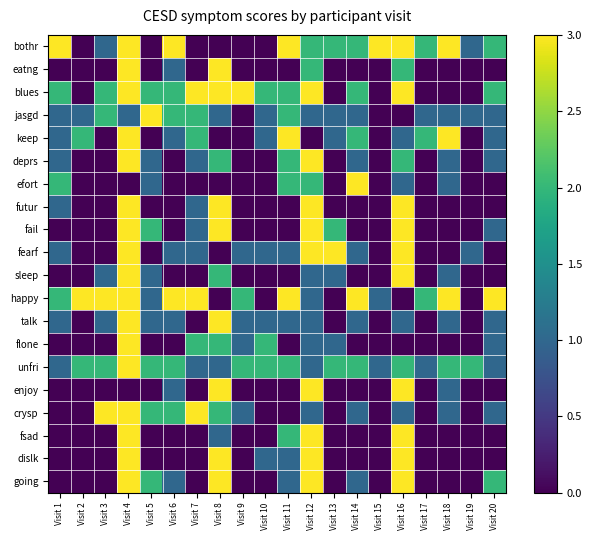

What is the spread (max minus min) of values at Visit 15?

3